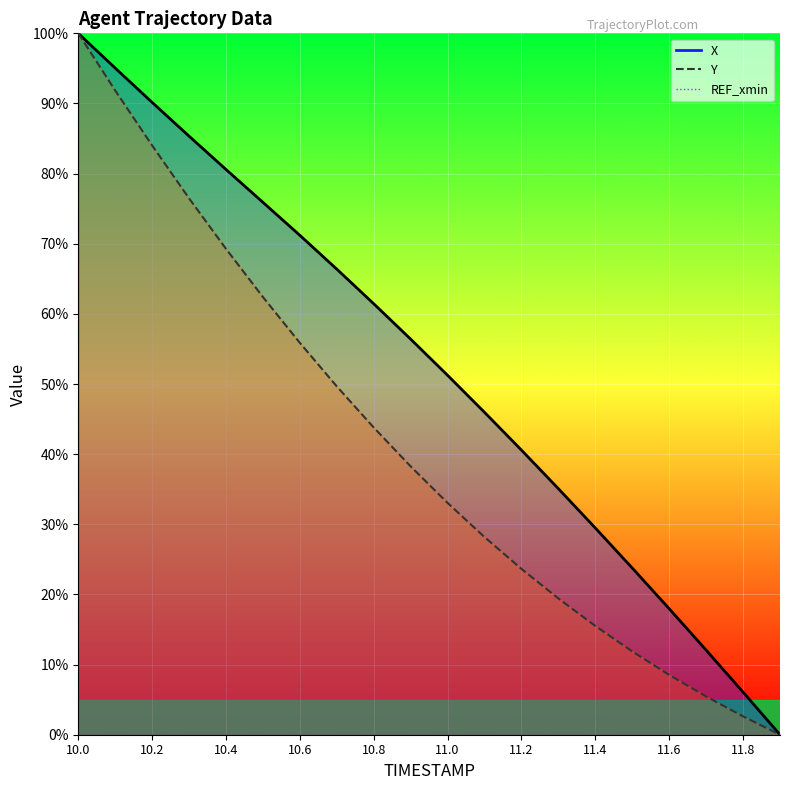

What is the label of the 18th point from the right?

10.2